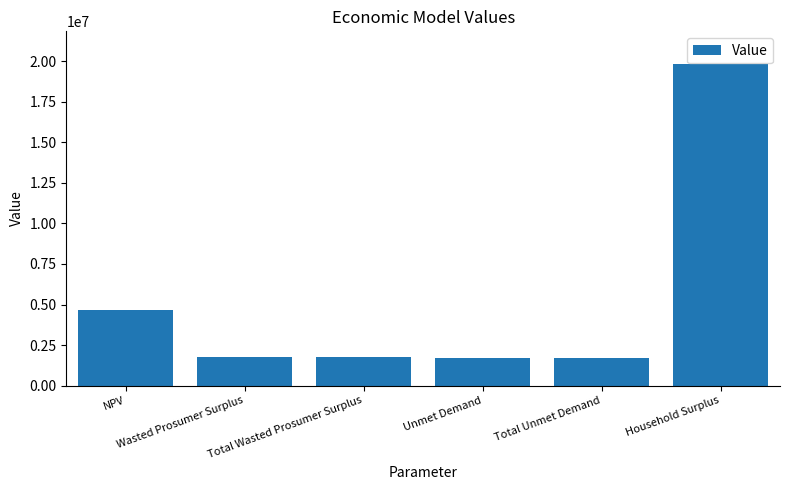

What is the value of the 4th bar from the left?

1710897.8